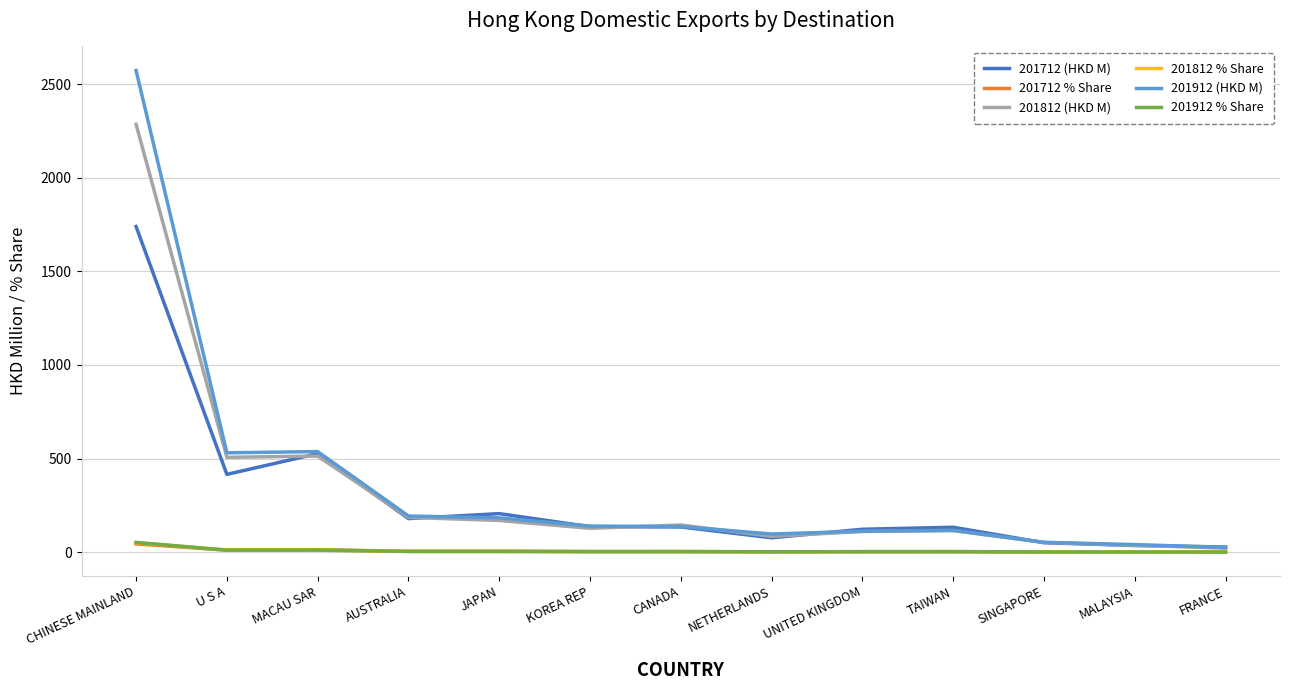

How many values in the 201812 (HKD M) series exceed 127?

7